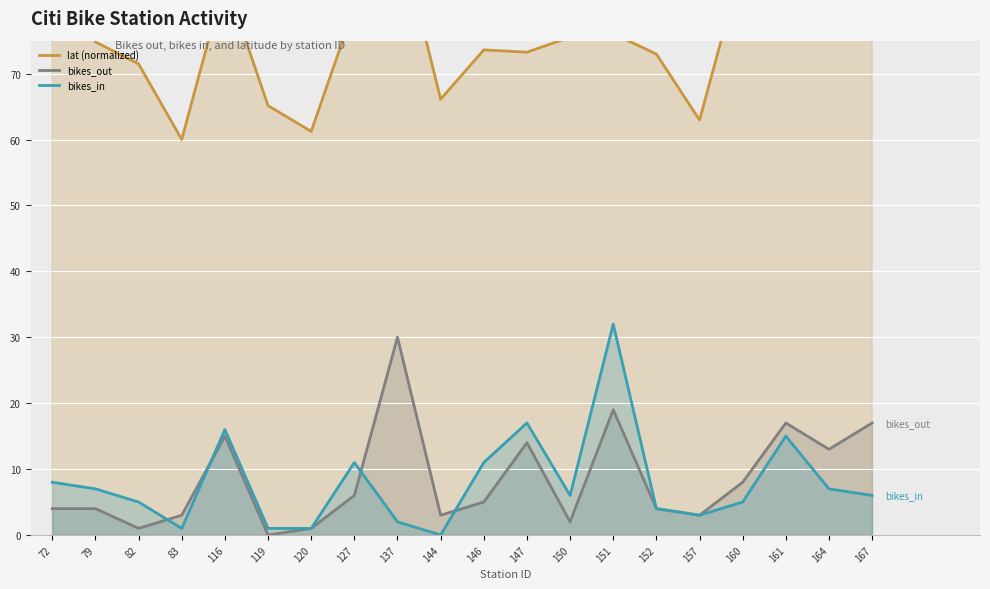

Rank the series by their maximum value, from lowest to highest.

bikes_out, bikes_in, lat (normalized)